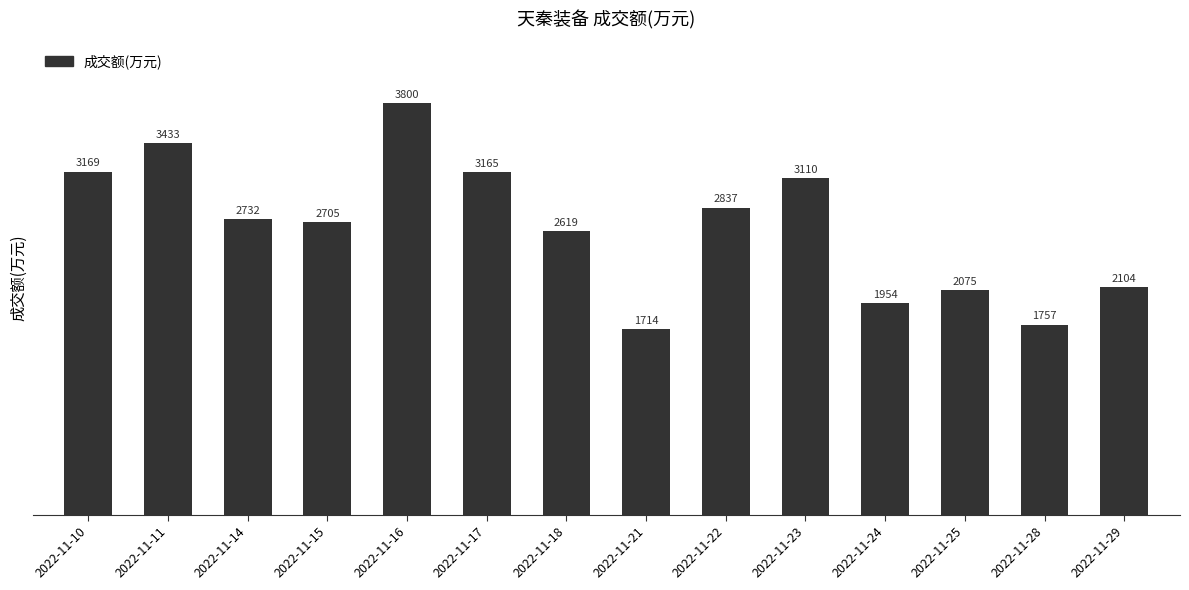

Is it true that the value at 2022-11-15 is 2705?

True